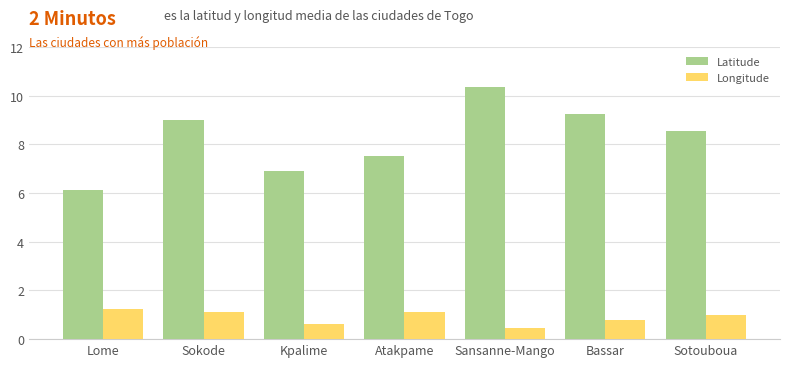

What is the total value across all series at Sansanne-Mango?

10.8